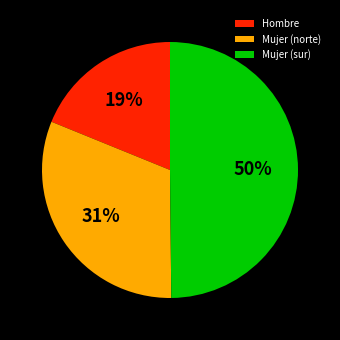

What percentage is the Mujer (norte) slice, to the nearest percent?

31%